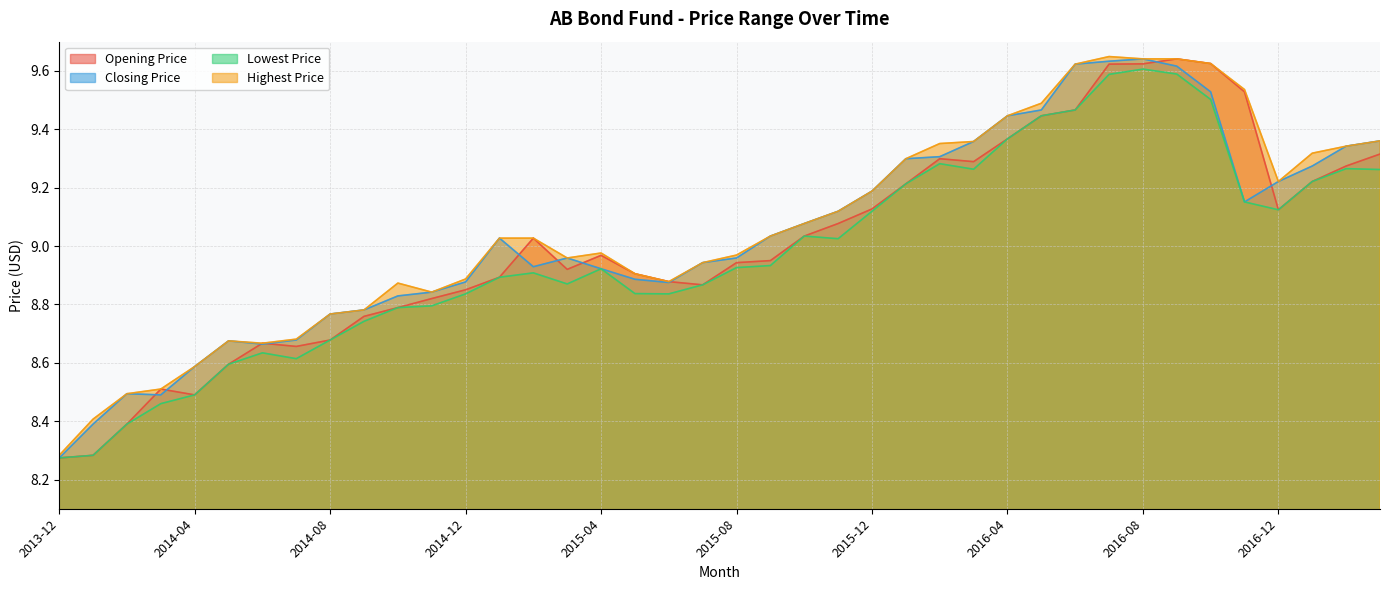

Which series has the largest total across all categories?

Highest Price